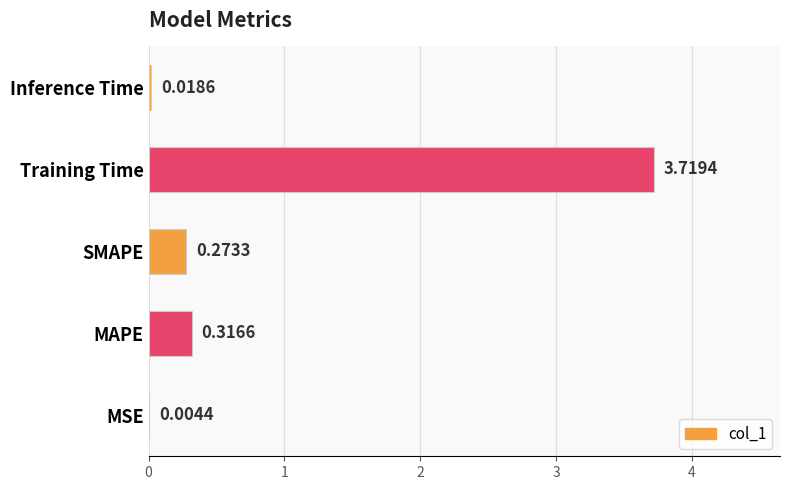

What is the sum of the values at MAPE and SMAPE?

0.6